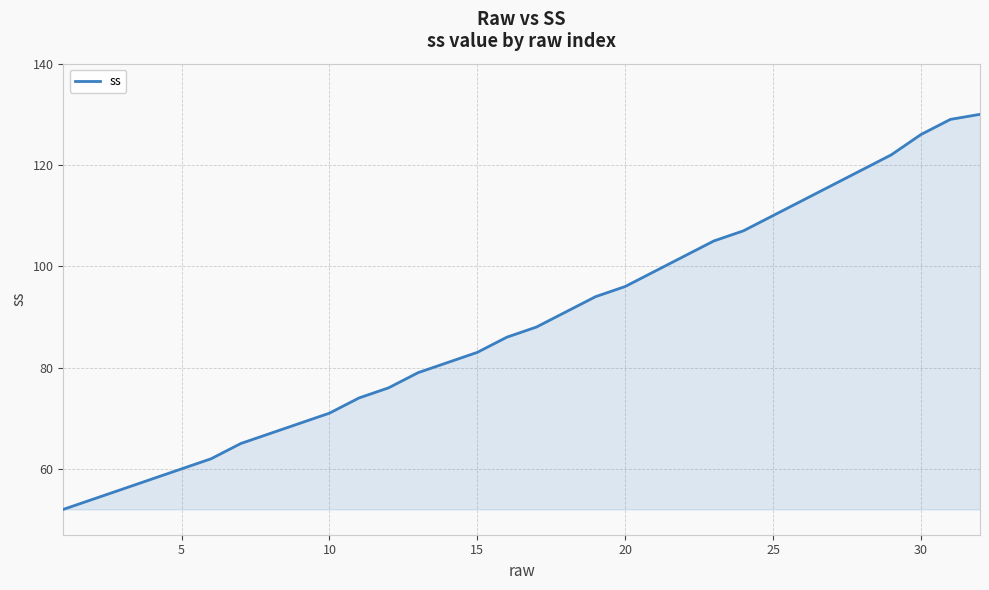

What is the sum of all values?

2840